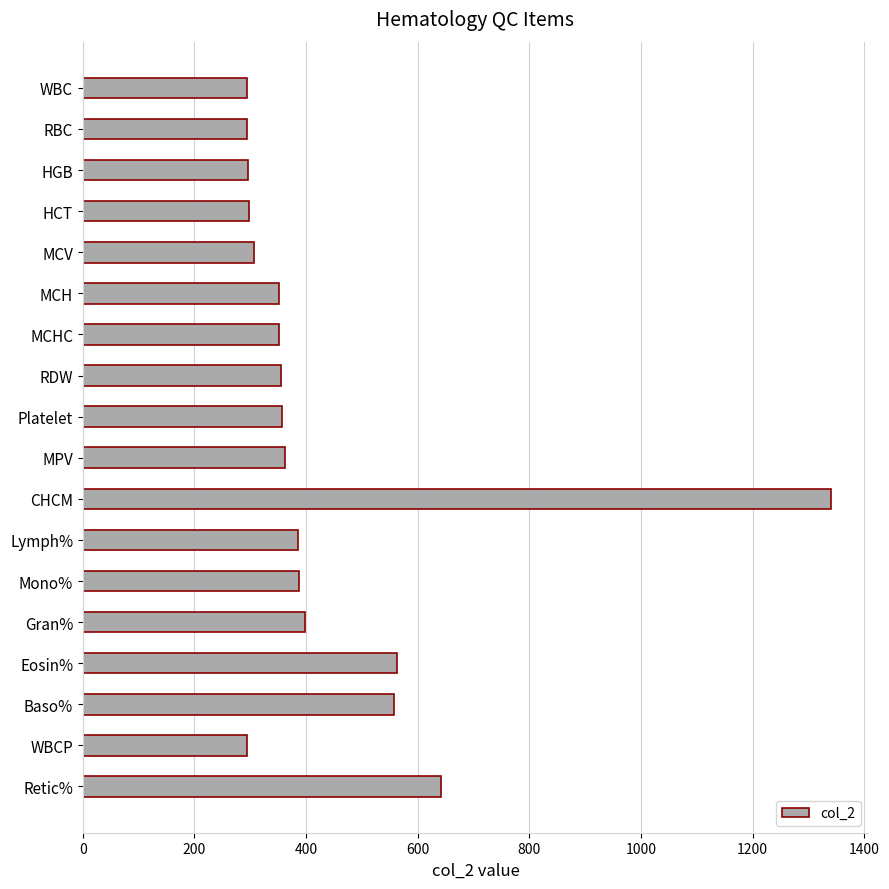

The chart shows a value of 351 at MCH. True or false?

True